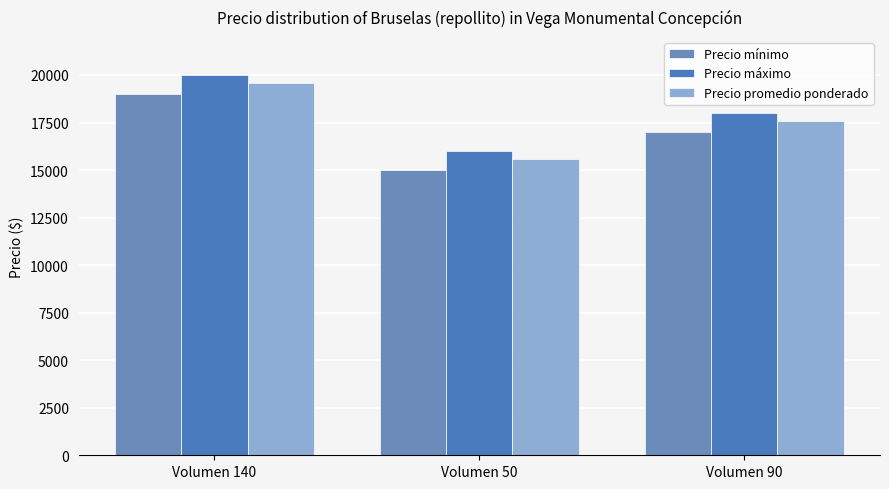

What are all the series names shown in the legend?

Precio mínimo, Precio máximo, Precio promedio ponderado